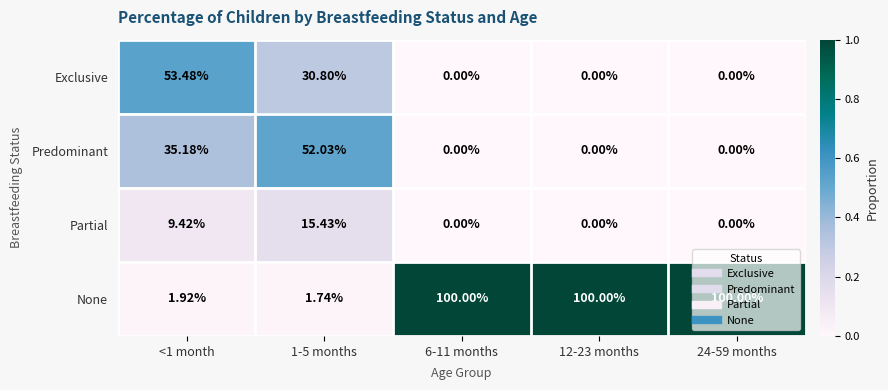

Which series has the largest total across all categories?

None